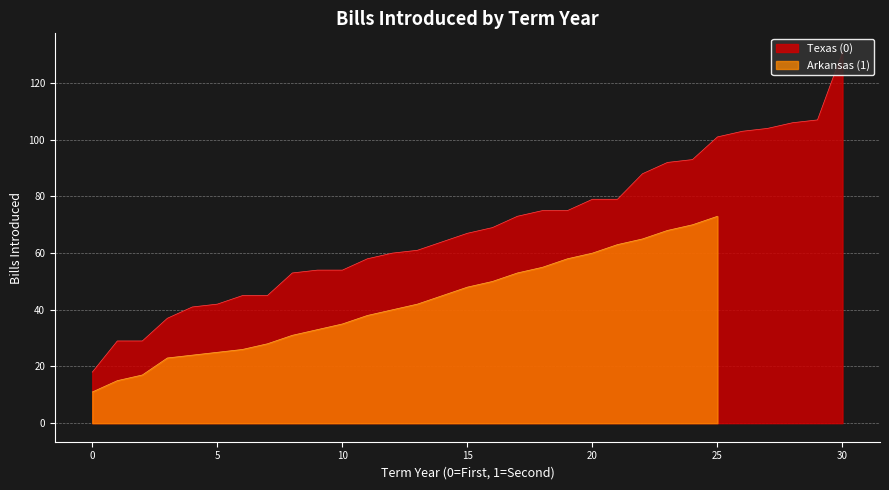

Which has a higher value, 13 or 11?

13